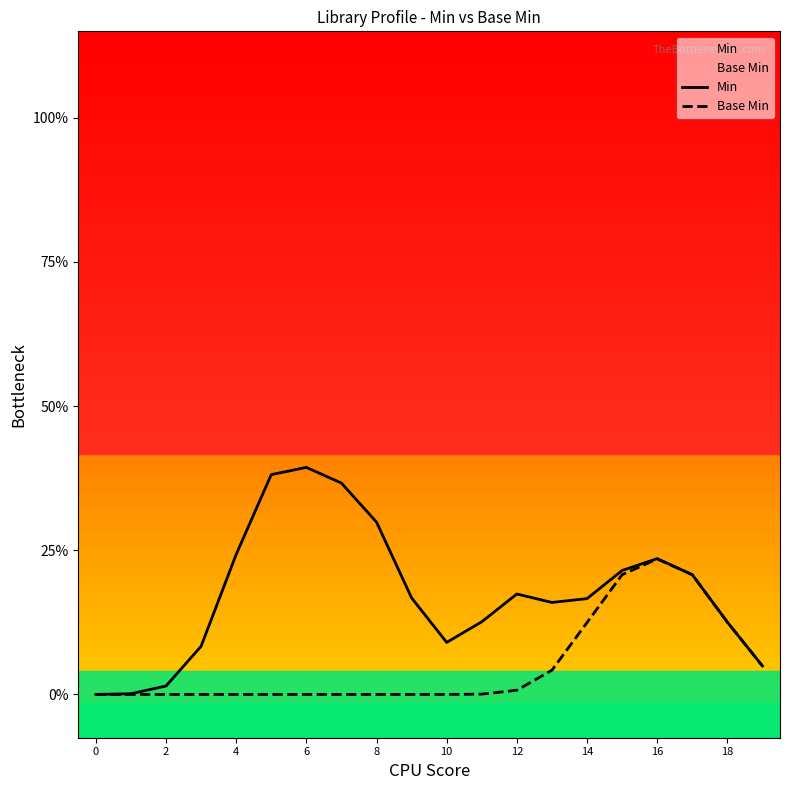

Which series has the widest spread of values?

Min